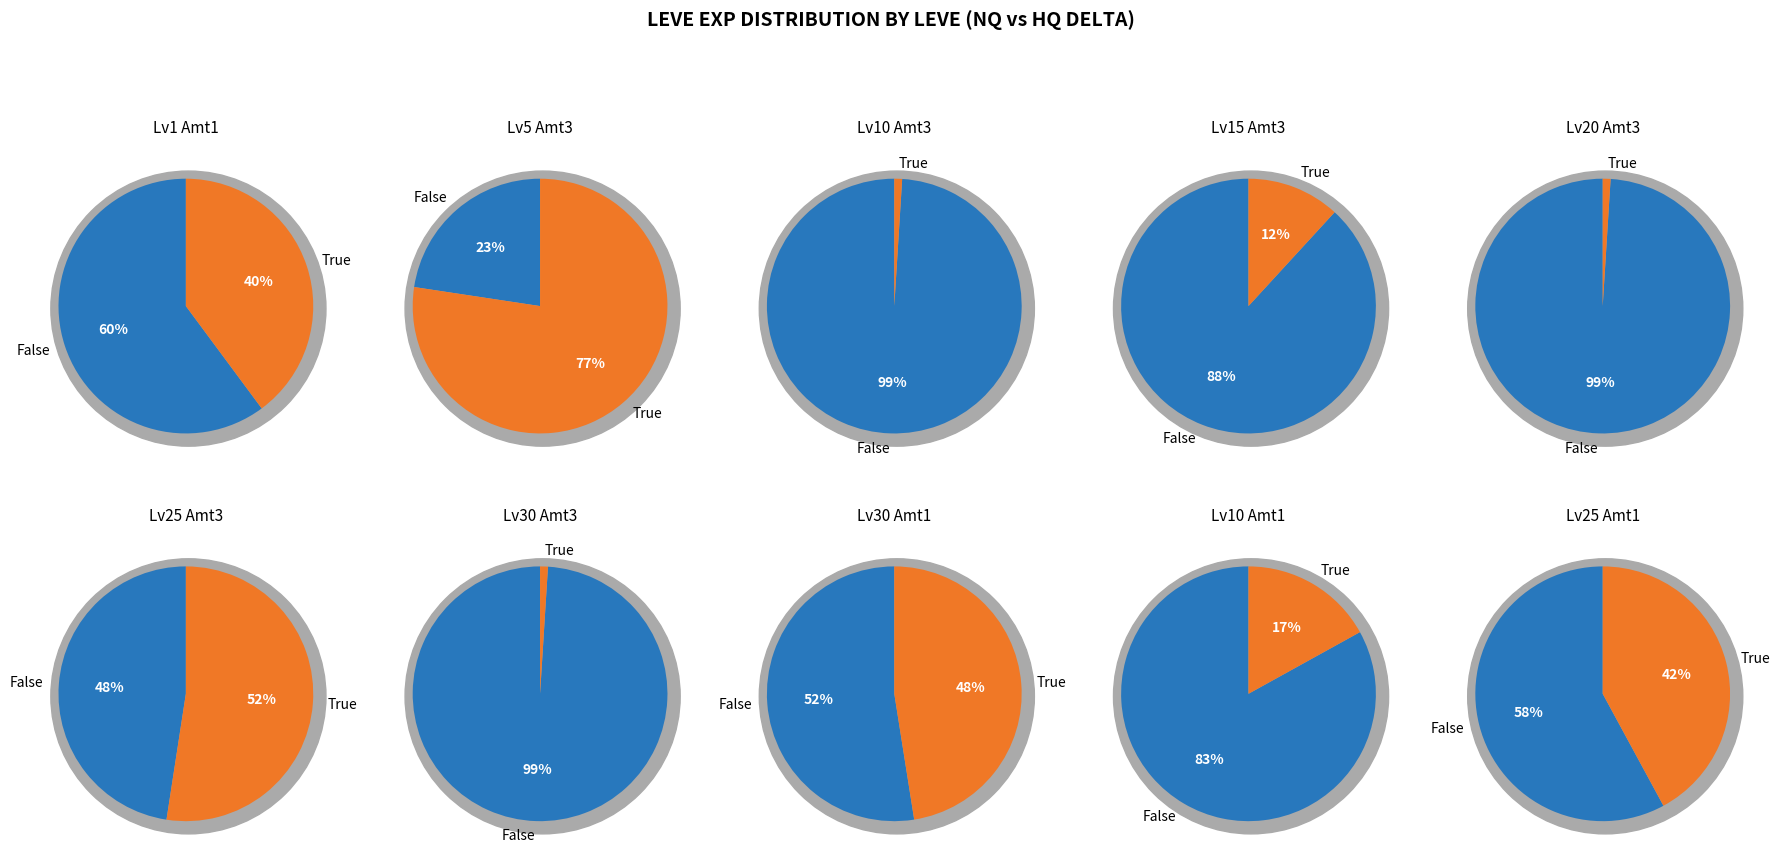

Which slice is the smallest?

1